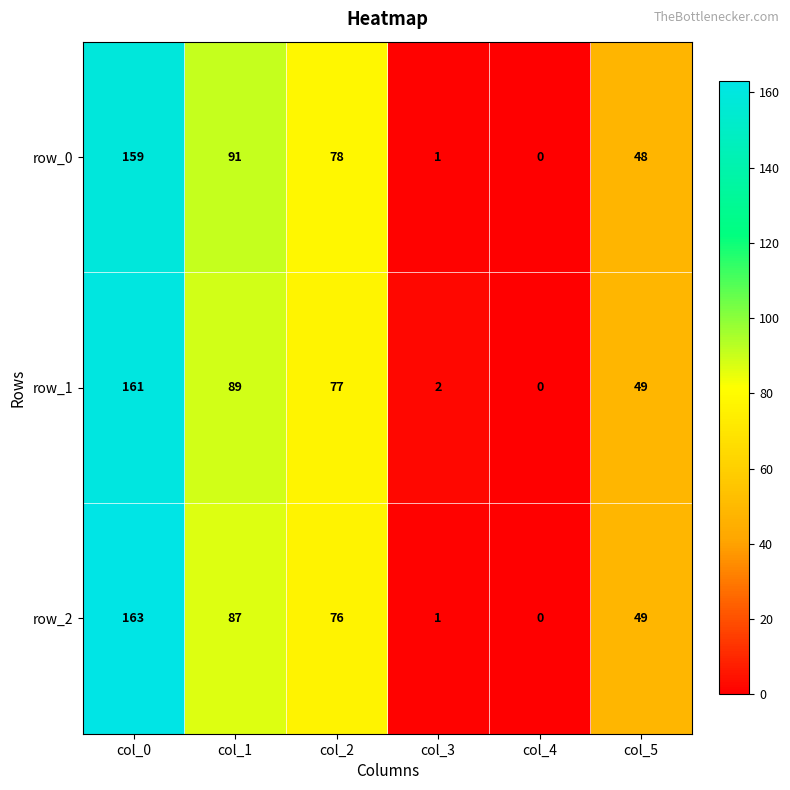

Which category has the highest value across all series?

col_0